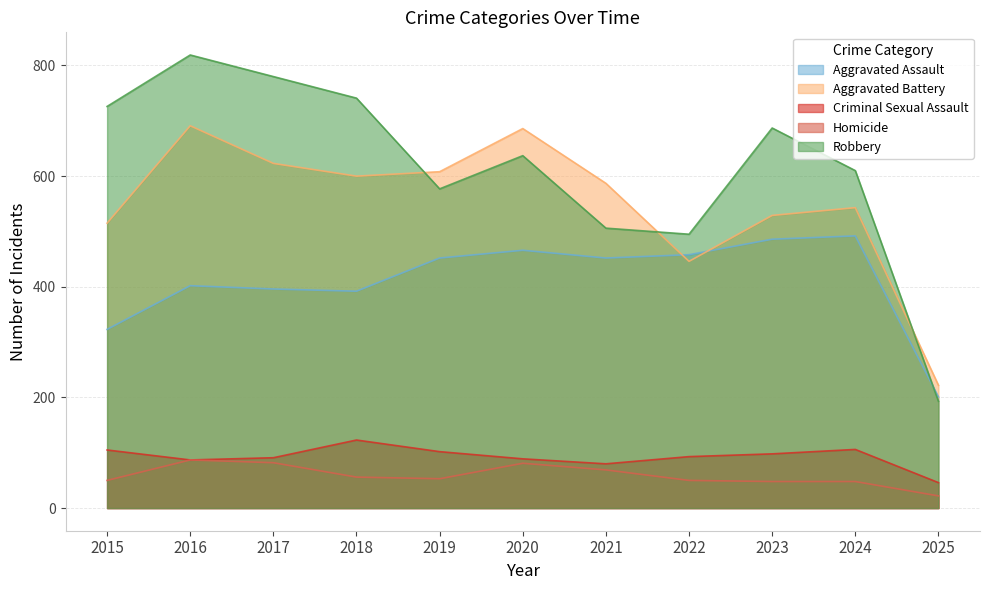

Does the chart display data point markers on the line(s)?

No